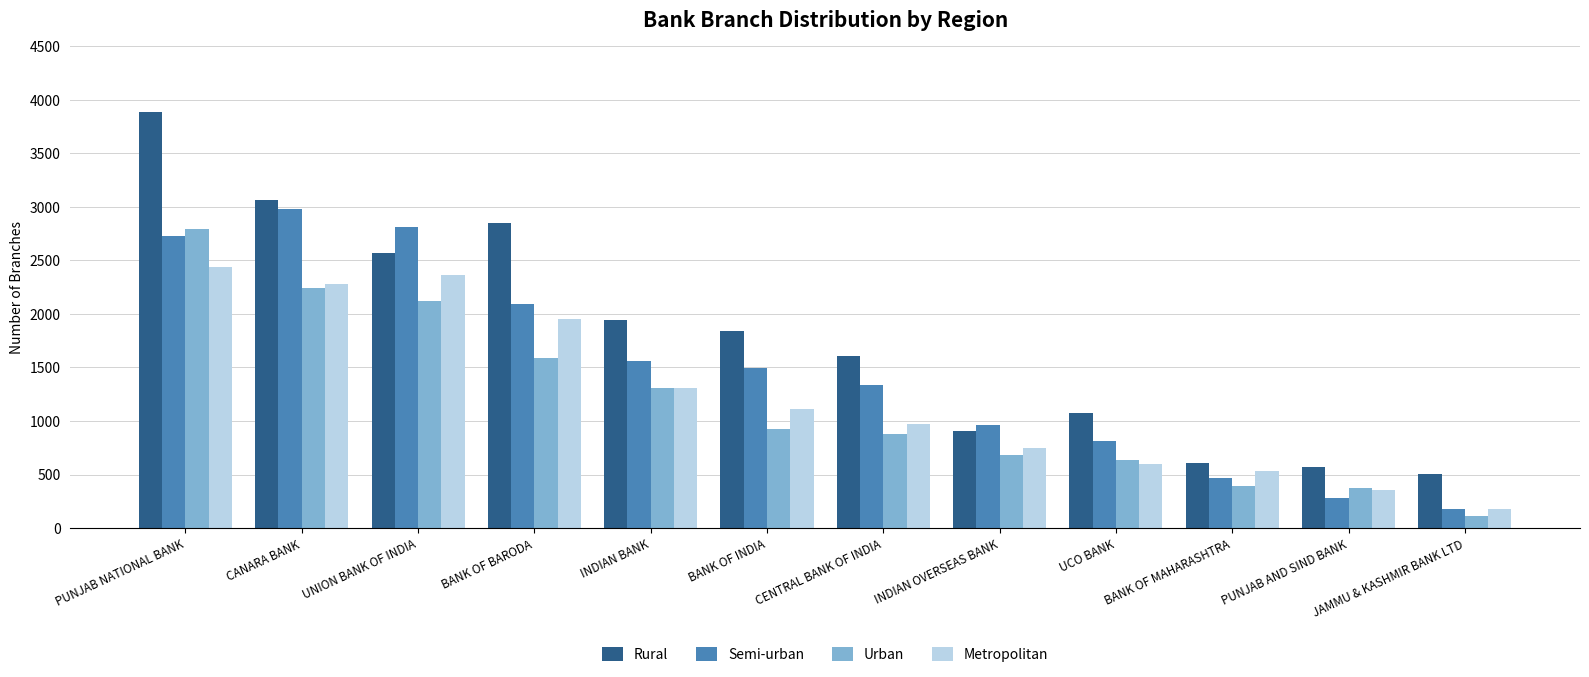

The value of Semi-urban at CENTRAL BANK OF INDIA is 873. True or false?

False